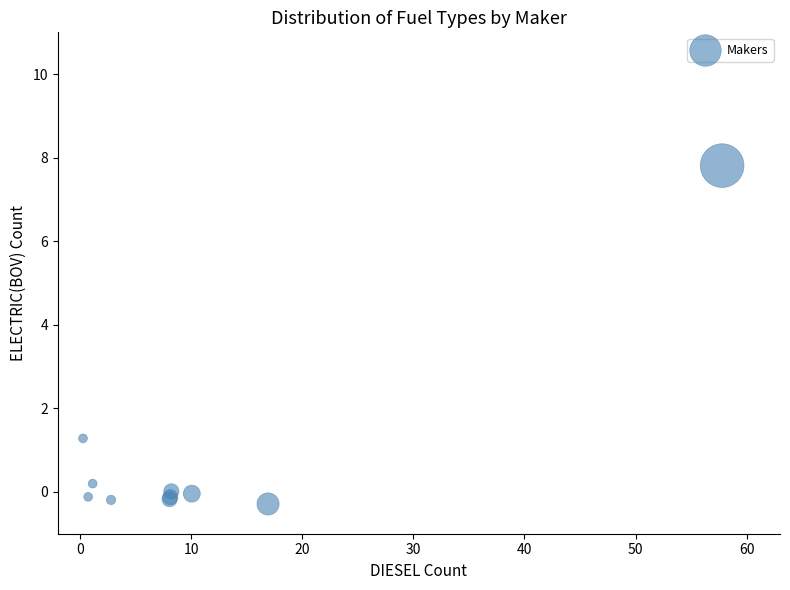

What Y value in the scatter plot is closest to 3?

1.3